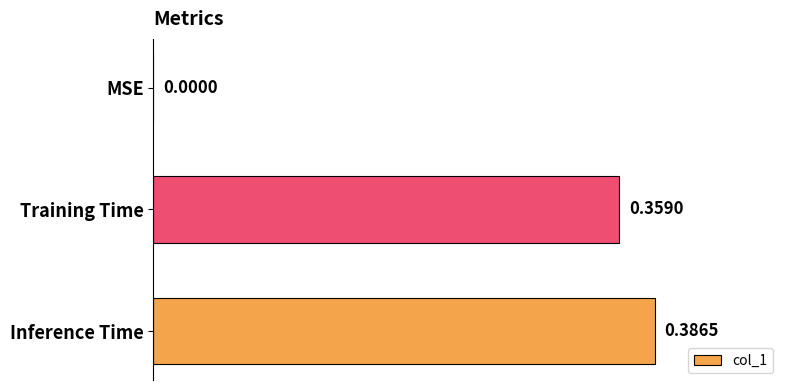

Where is the data nearest to the value 0?

MSE